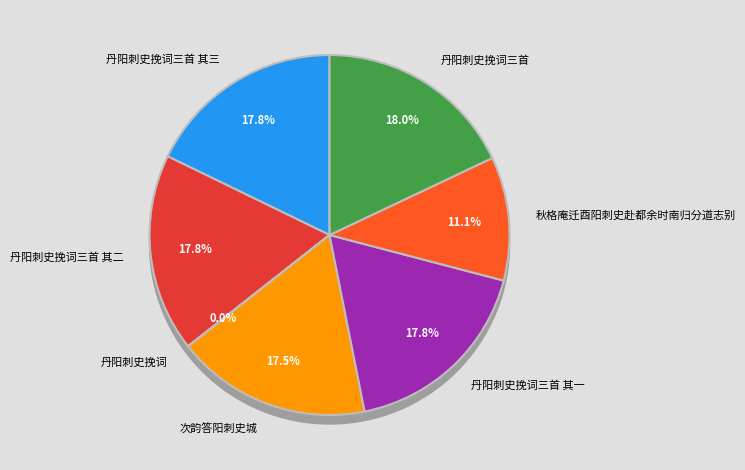

What is the largest slice in the pie chart?

丹阳刺史挽词三首